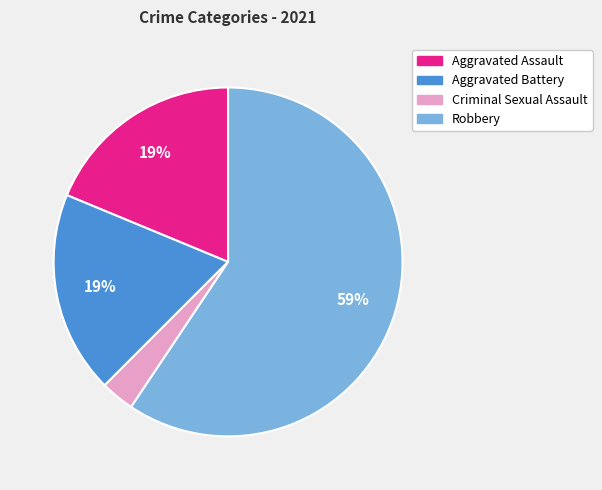

Which slice represents more than half of the pie?

Robbery